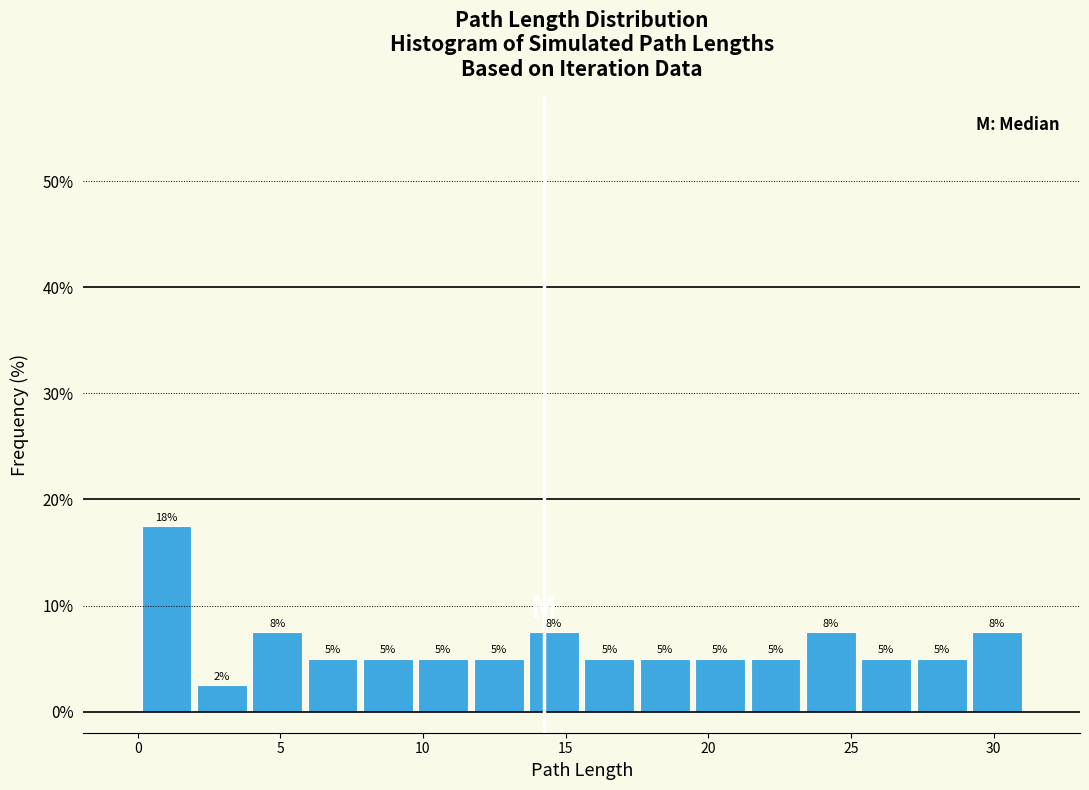

Read against the x-axis, roughly where is the centre of the tallest bar?

1.0